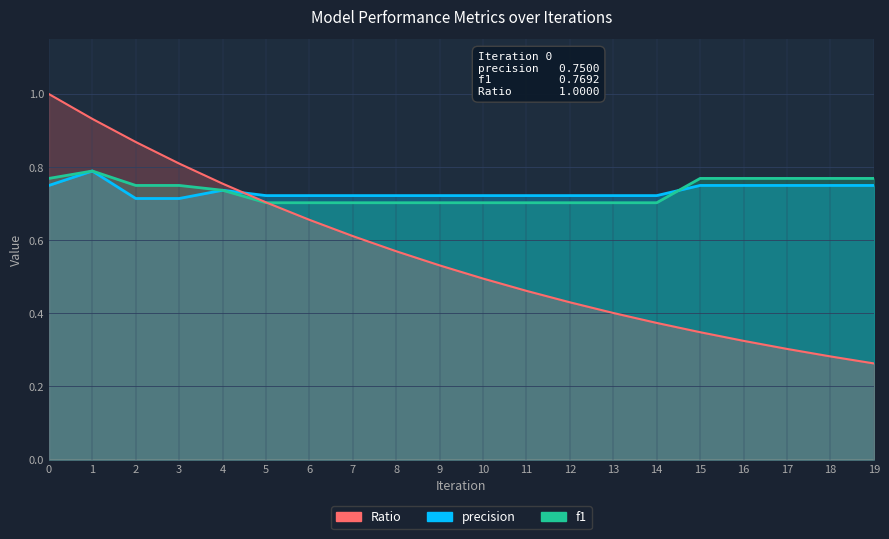

The Ratio series shows 1.4 at 3. True or false?

False